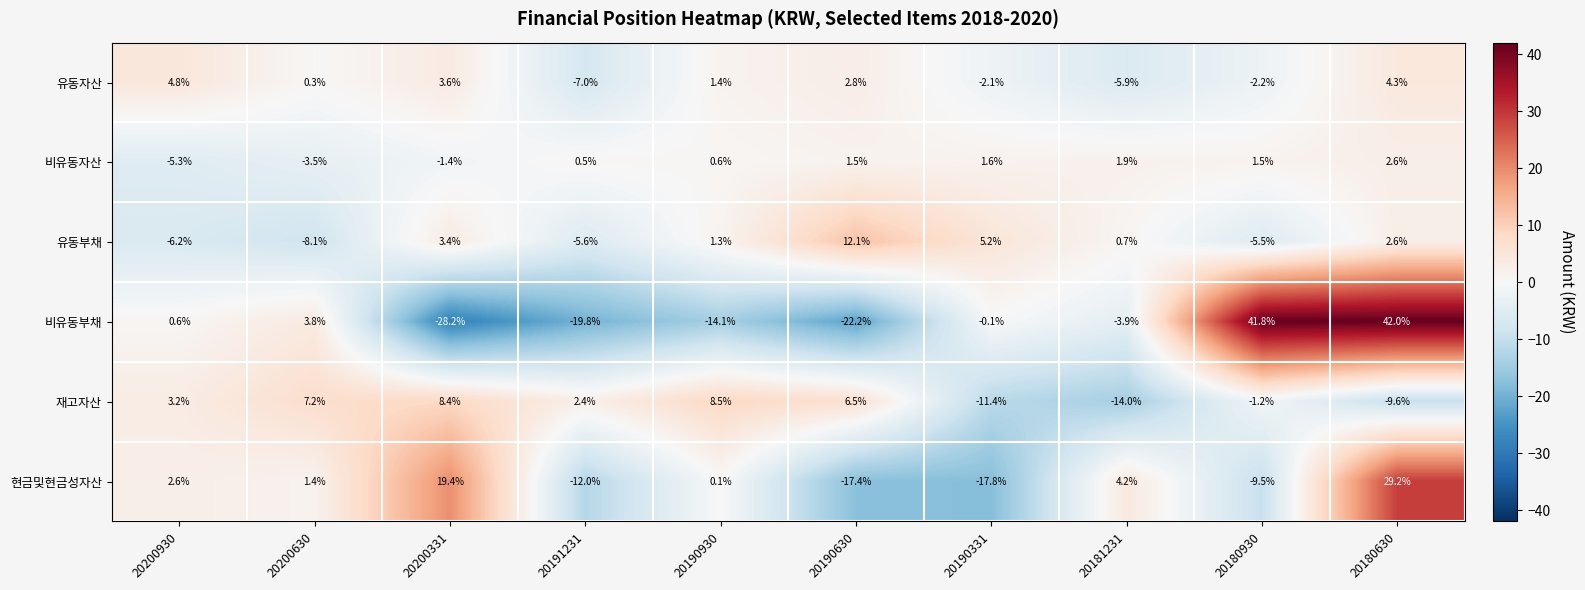

How many values in 현금및현금성자산 are below zero?

4